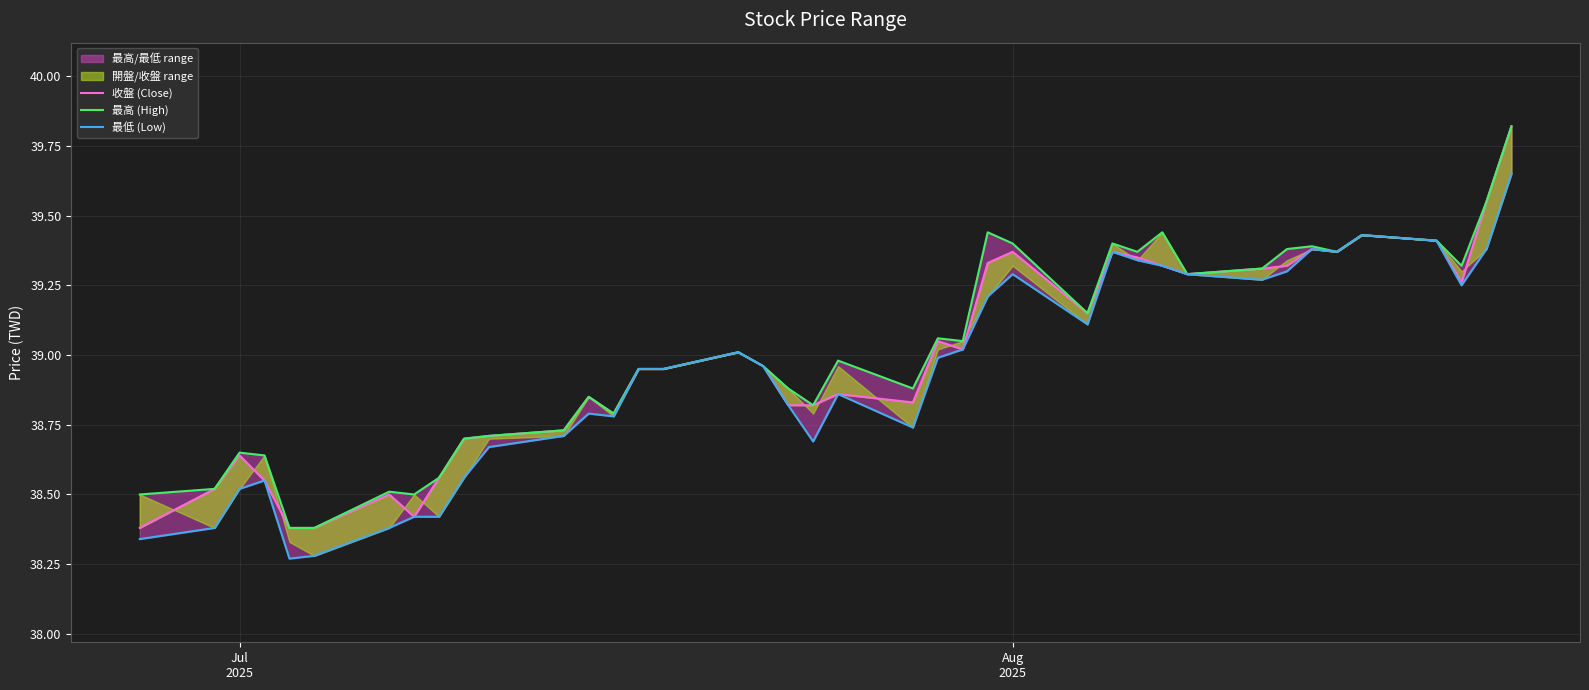

Reading left to right, what are all the values shown in this chart?

收盤 (Close): 38.4	38.5	38.6	38.5	38.4	38.4	38.5	38.4	38.6	38.7	38.7	38.7	38.9	38.8	39.0	39.0	39.0	39.0	38.8	38.8	38.9	38.8	39.0	39.0	39.3	39.4	39.1	39.4	39.4	39.3	39.3	39.3	39.3	39.4	39.4	39.4	39.4	39.3	39.5	39.8
最高 (High): 38.5	38.5	38.6	38.6	38.4	38.4	38.5	38.5	38.6	38.7	38.7	38.7	38.9	38.8	39.0	39.0	39.0	39.0	38.9	38.8	39.0	38.9	39.1	39.0	39.4	39.4	39.1	39.4	39.4	39.4	39.3	39.3	39.4	39.4	39.4	39.4	39.4	39.3	39.5	39.8
最低 (Low): 38.3	38.4	38.5	38.5	38.3	38.3	38.4	38.4	38.4	38.6	38.7	38.7	38.8	38.8	39.0	39.0	39.0	39.0	38.8	38.7	38.9	38.7	39.0	39.0	39.2	39.3	39.1	39.4	39.3	39.3	39.3	39.3	39.3	39.4	39.4	39.4	39.4	39.2	39.4	39.6